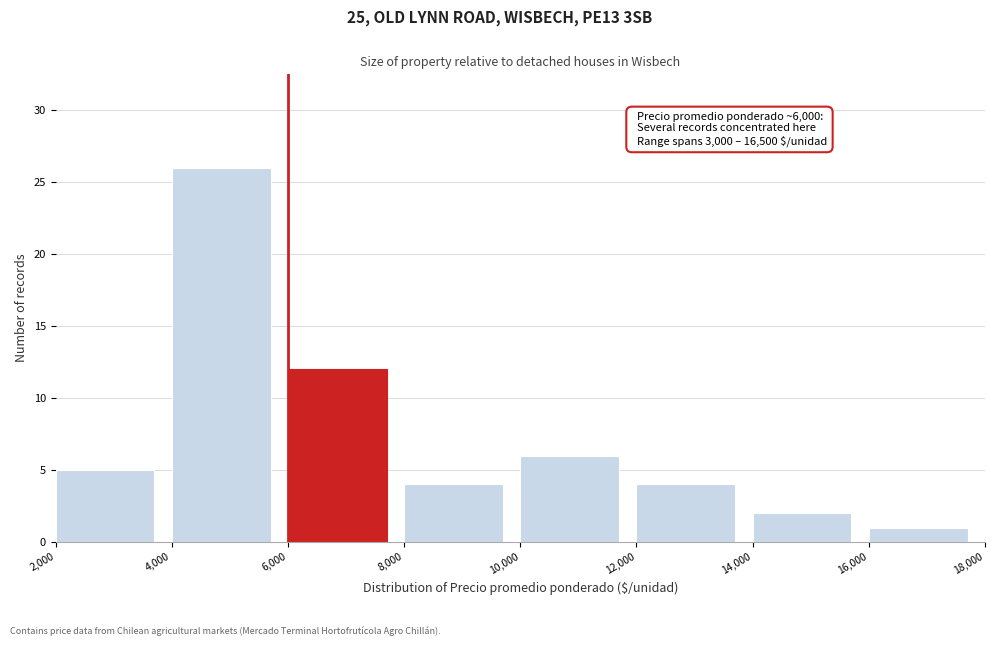

Over which range of the x-axis is the bar tallest?

4,000 to 6,000